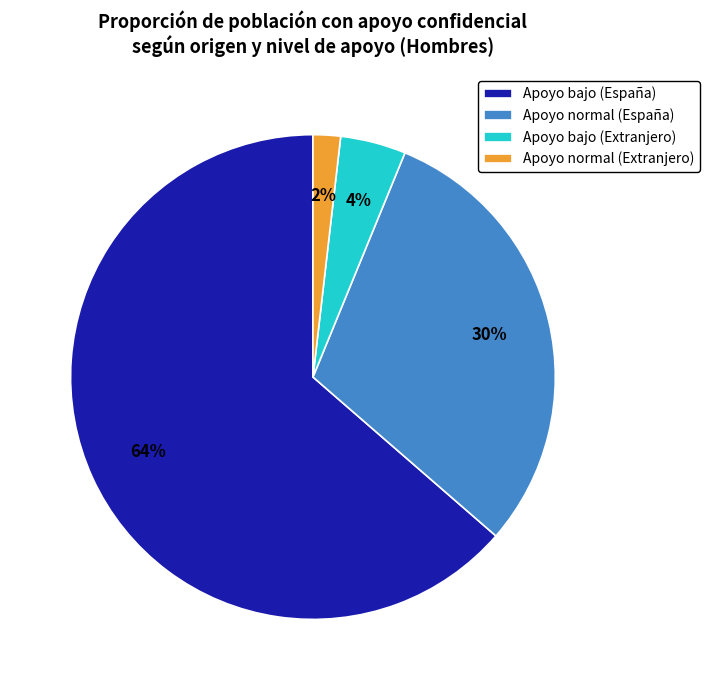

To the nearest percent, what portion does Apoyo normal (Extranjero) represent?

2%